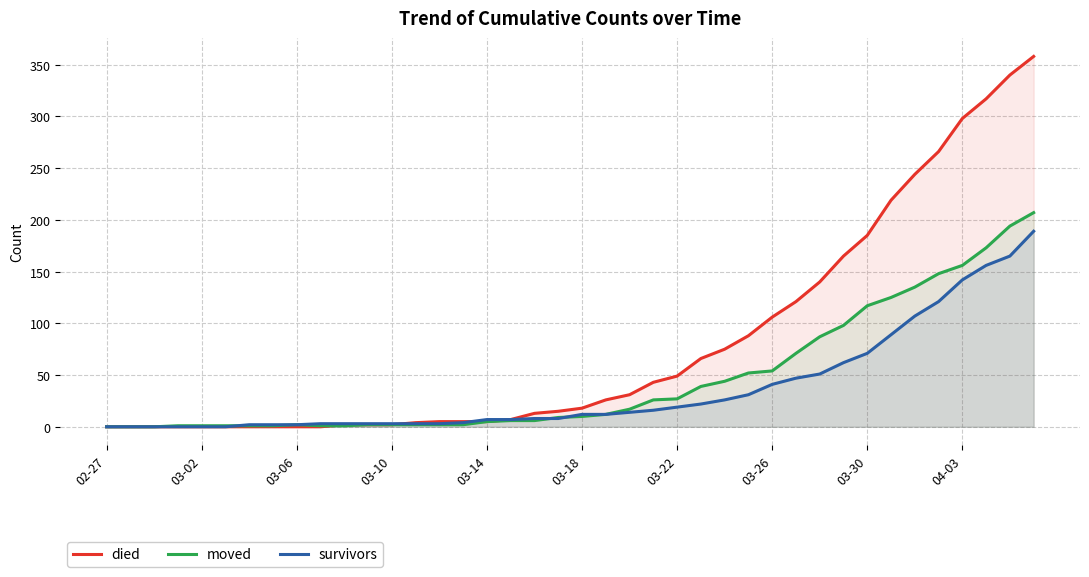

Where is died nearest to the value 179?

03-30